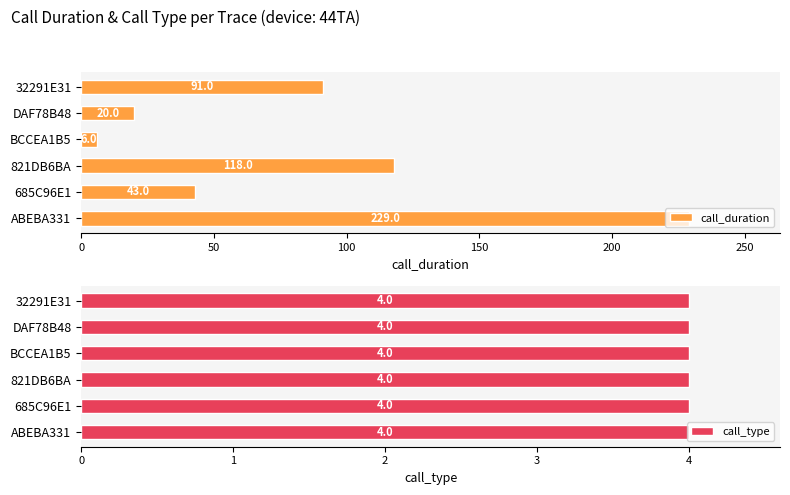

What is the sum of all call_duration values?

507